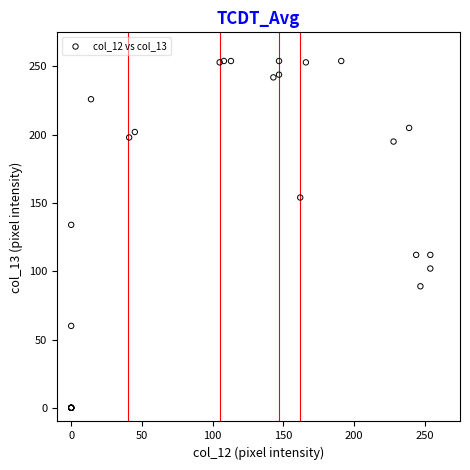

What Y value in the scatter plot is closest to 127?

134